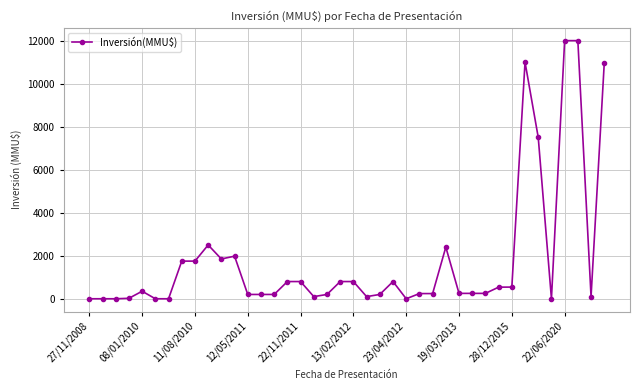

What is the average value?

1842